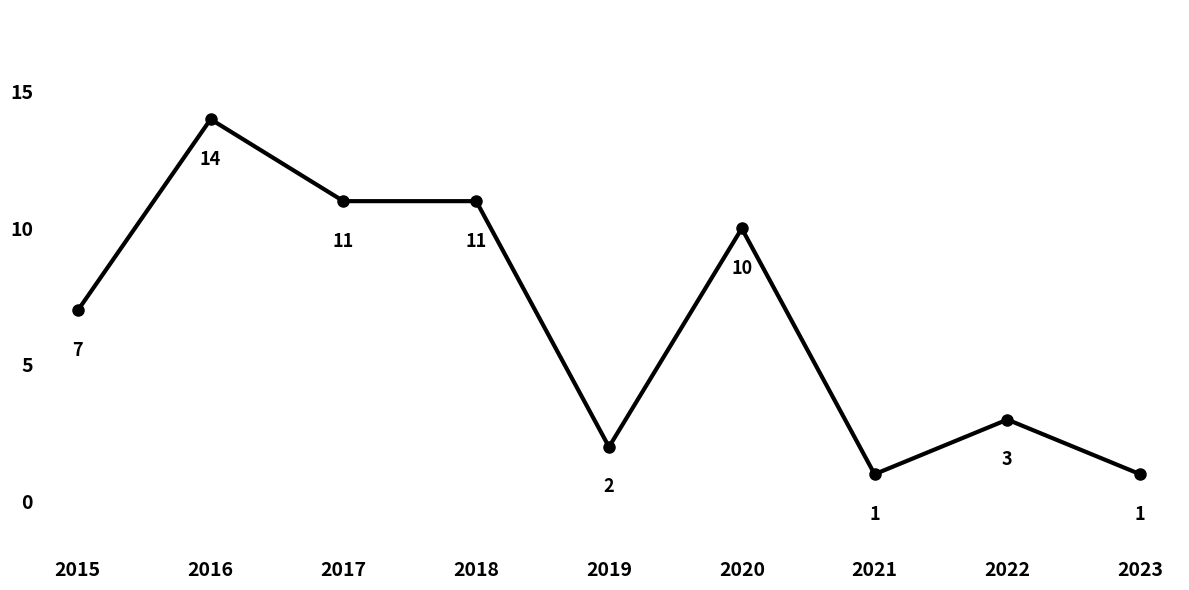

What is the greatest value displayed?

14